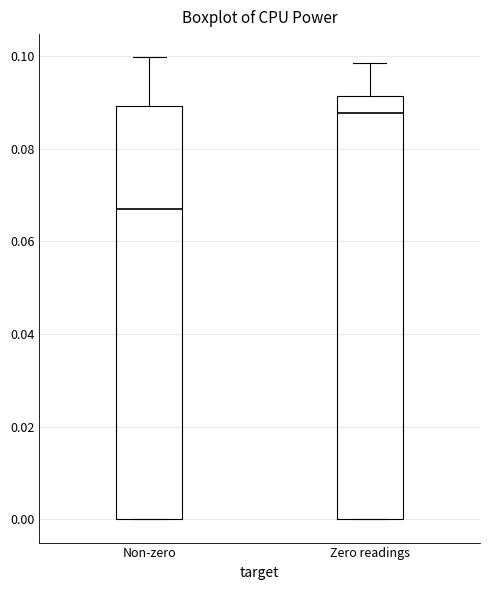

Where is the upper edge of the box for Non-zero on the y-axis? The values are not printed on the chart, so give them approximately, as read against the axis.

0.090